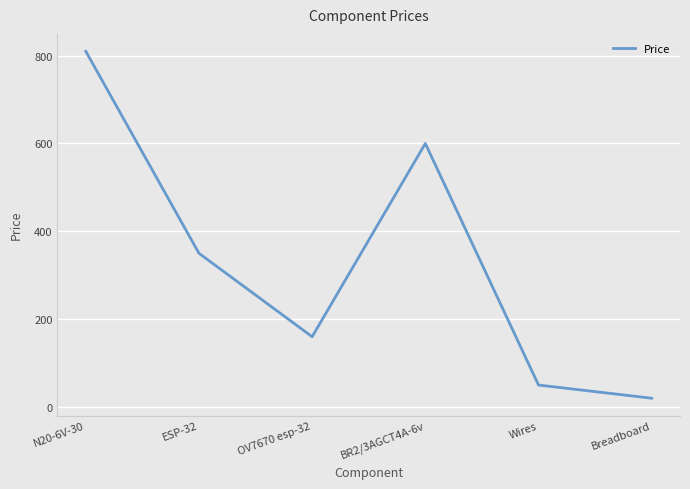

How many categories are shown in the chart?

6